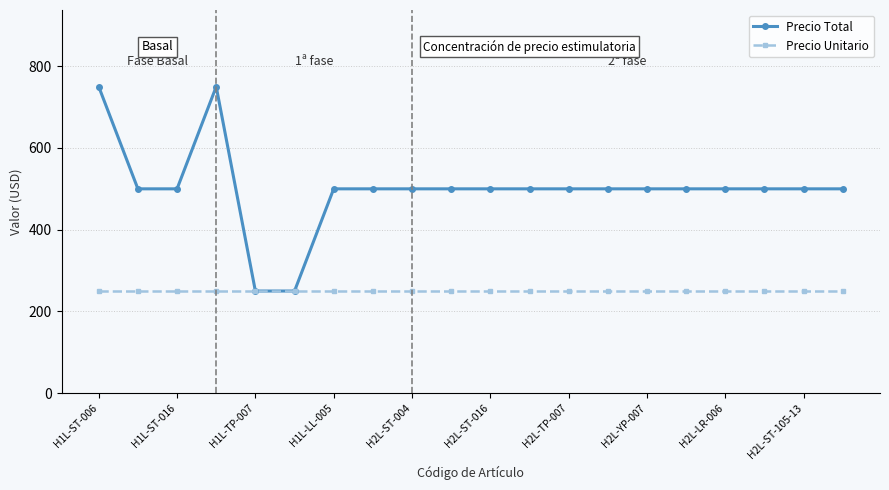

What is the maximum value for Precio Unitario?

250